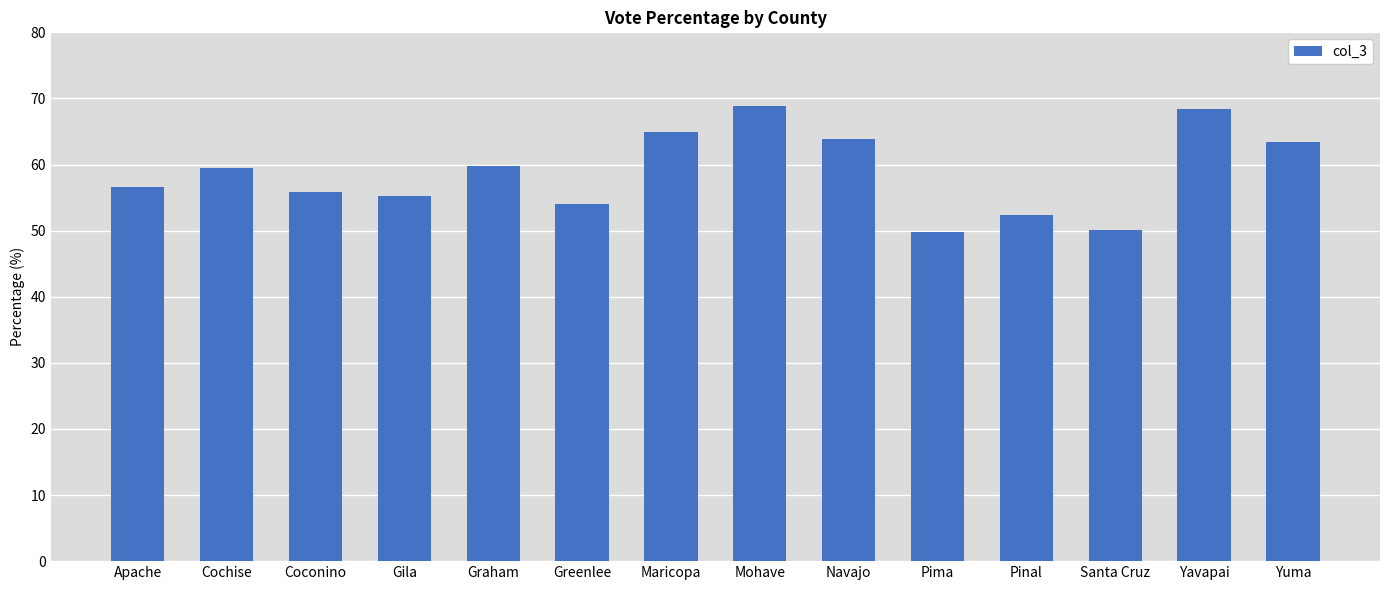

At which label does the data first exceed 59?

Cochise